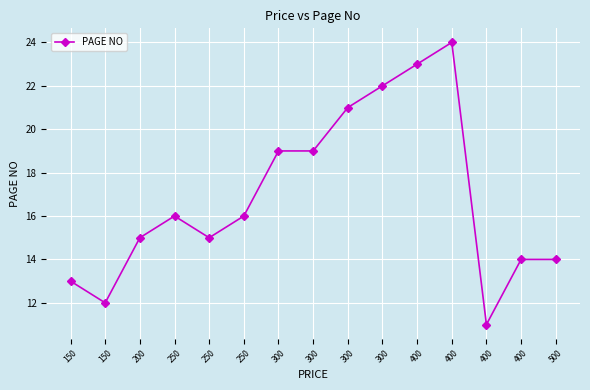

How many points are higher than both their immediate neighbors (excluding endpoints)?

2